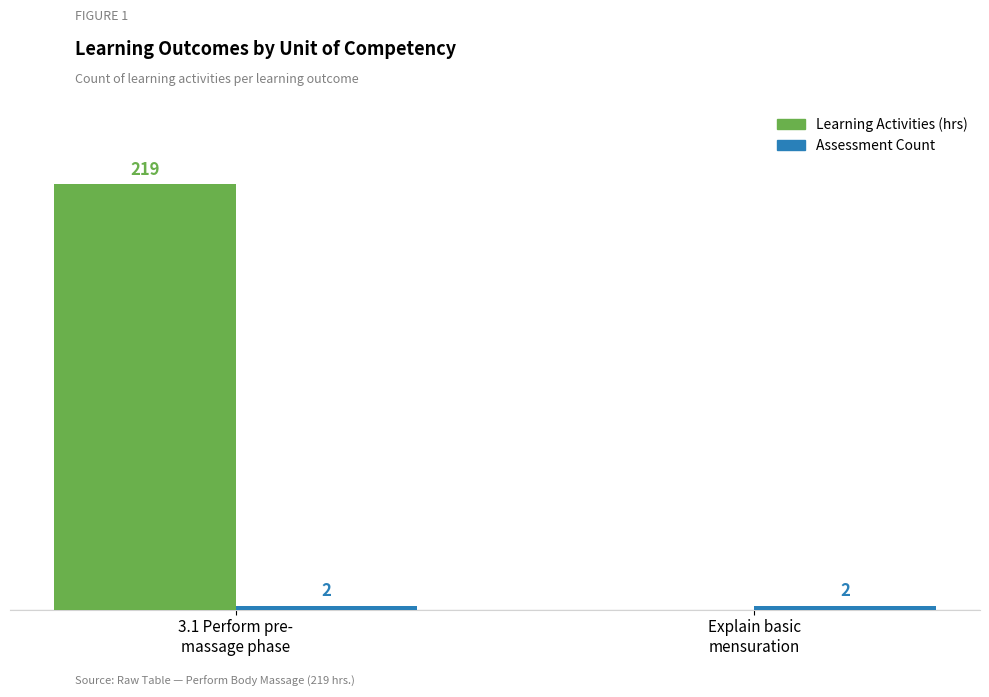

Which series has the largest total across all categories?

Learning Activities (hrs)